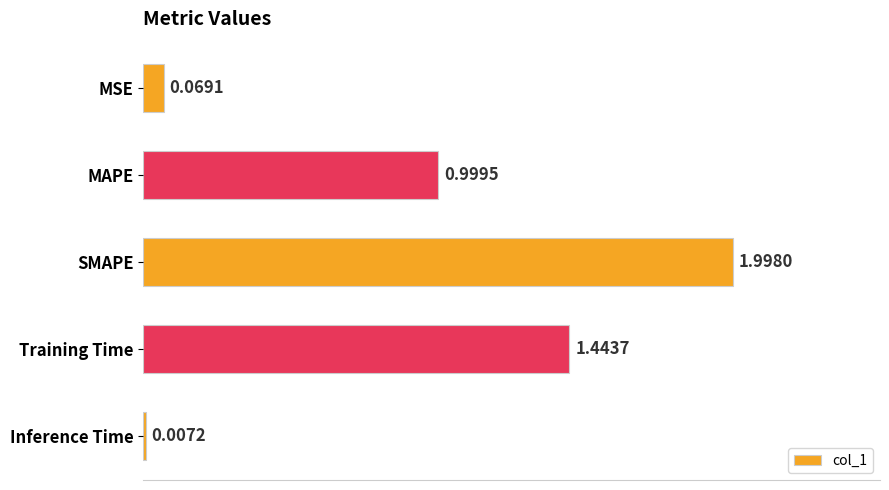

What is the sum of all values?

4.5